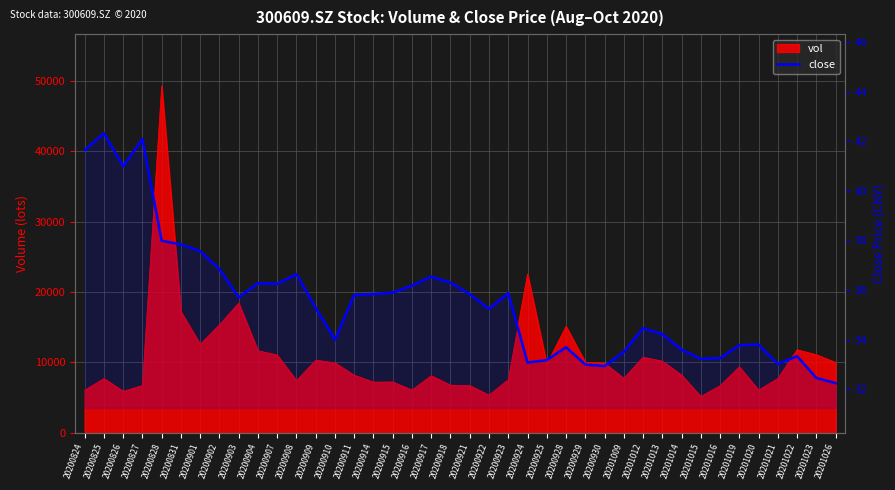

The value at 20200921 is 62.5. True or false?

False